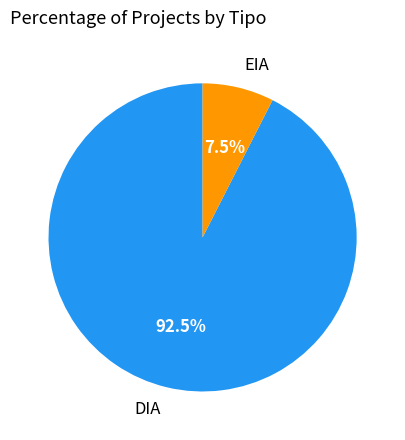

Between DIA and EIA, which is larger?

DIA